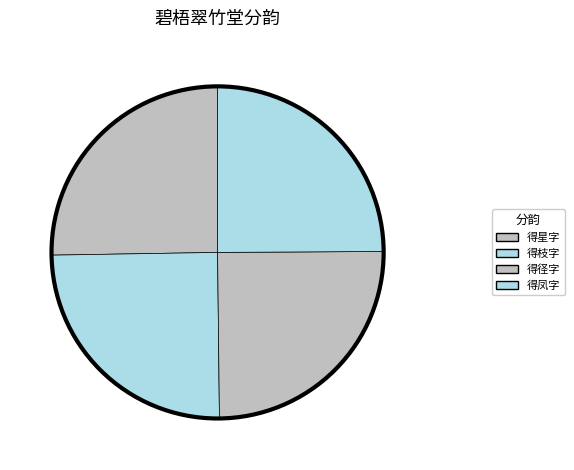

How many segments does this pie chart have?

4